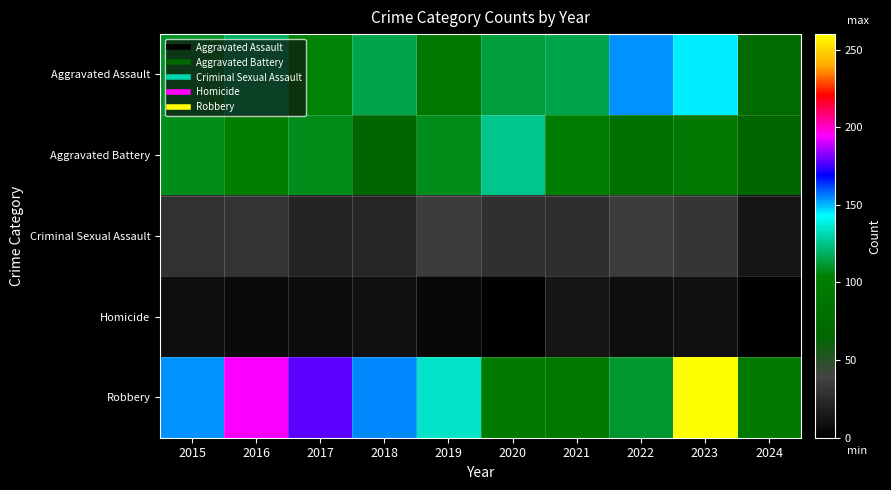

What is the smallest value displayed?

2